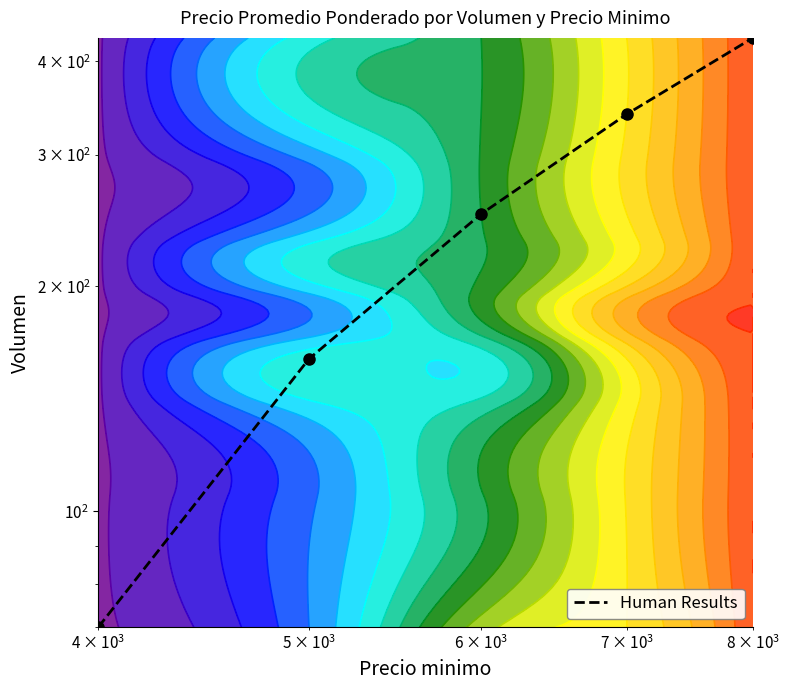

What is the maximum value shown in the chart?

430